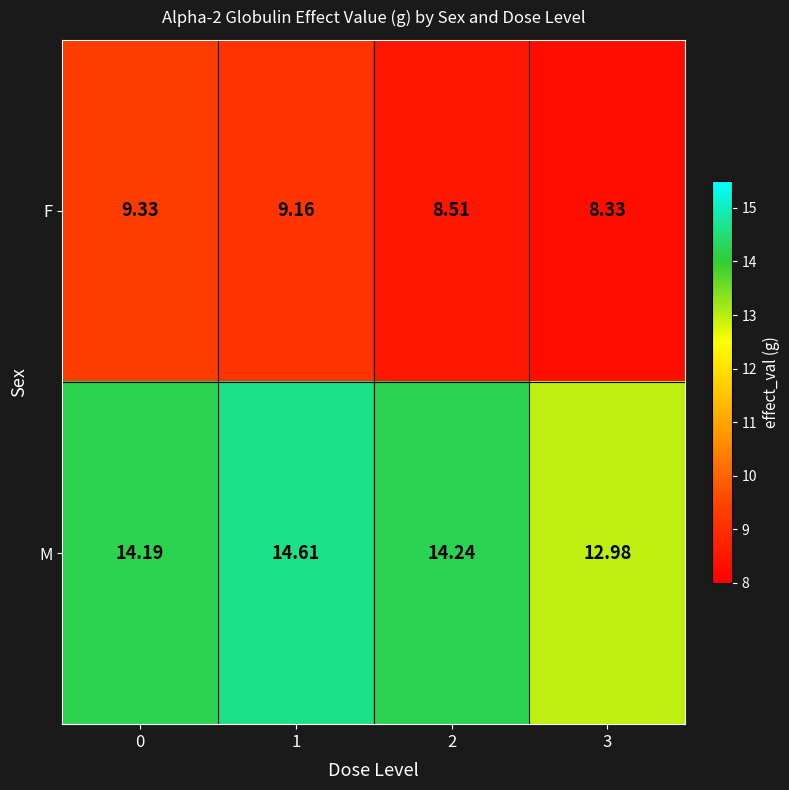

Which series has the widest spread of values?

M